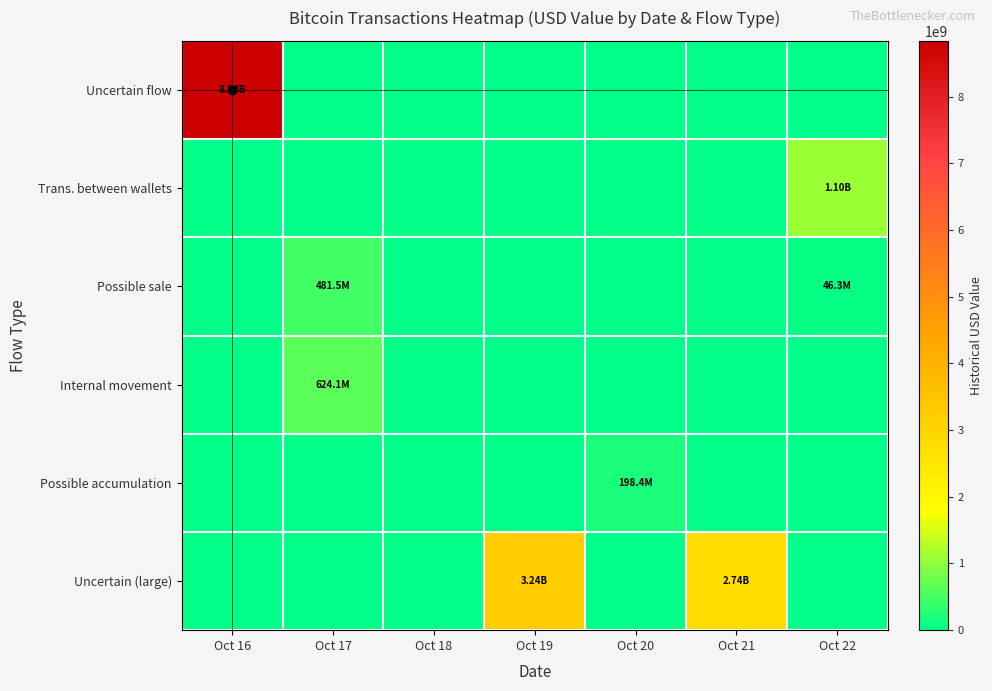

Which series changed the most between Oct 21 and Oct 22?

Uncertain (large)